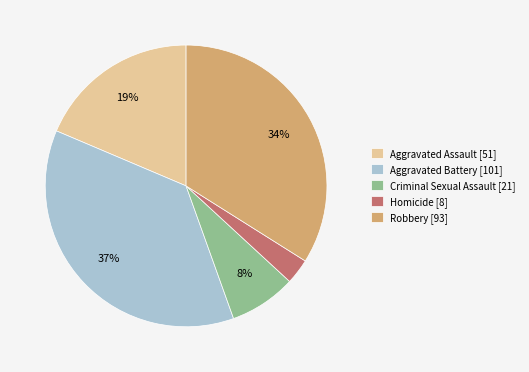

True or false: Robbery accounts for 45% of the total.

False